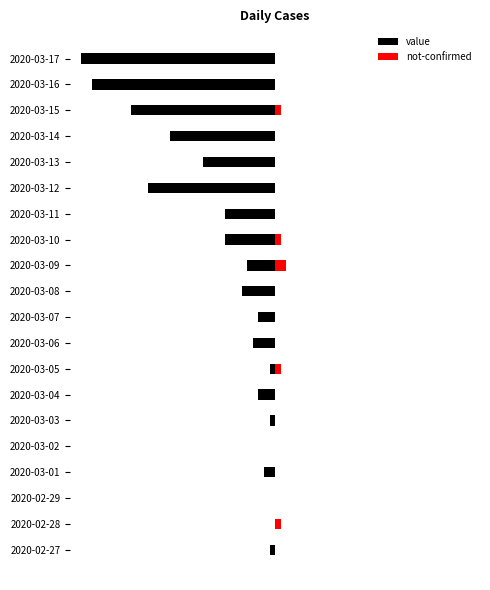

What are all the series names shown in the legend?

value, not-confirmed